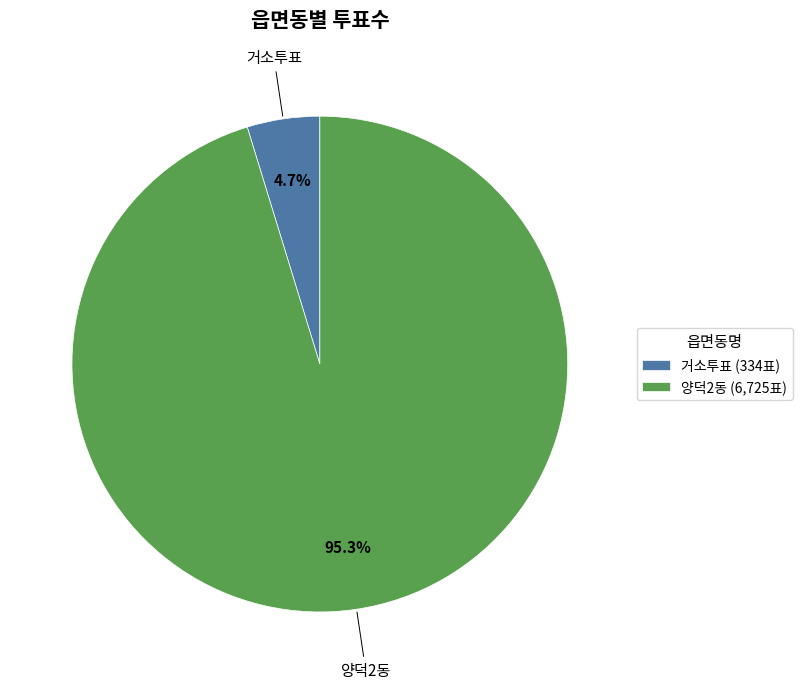

To the nearest percent, what is the average slice percentage?

50%